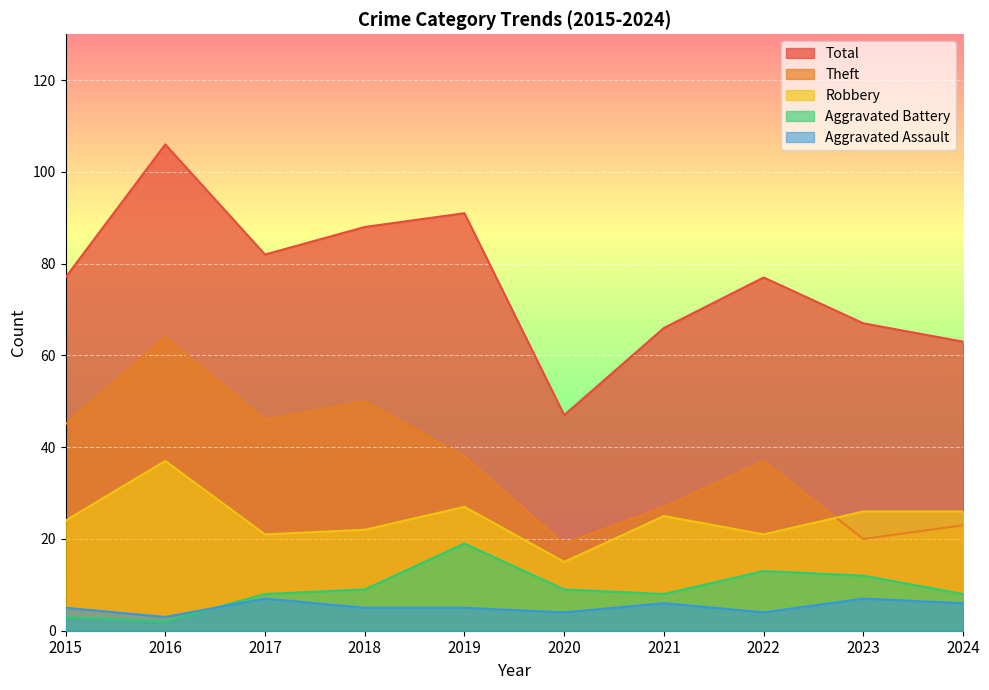

List the labels in order of Aggravated Assault value, smallest first.

2016, 2020, 2022, 2015, 2018, 2019, 2021, 2024, 2017, 2023